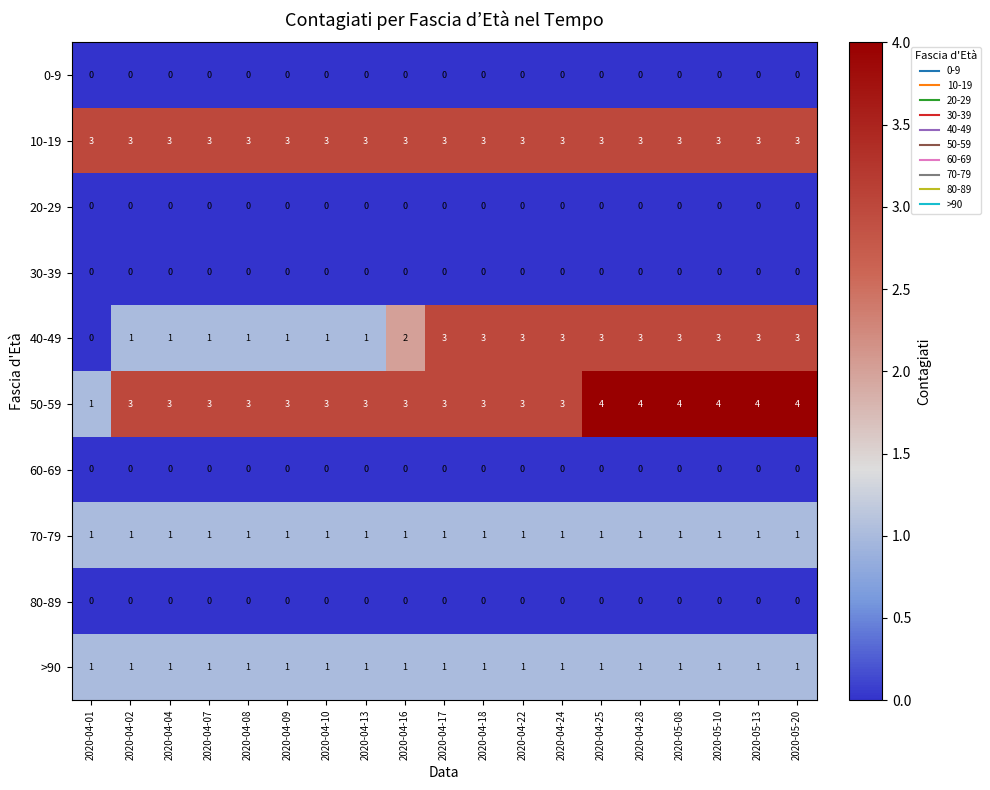

What is the spread (max minus min) of values at 2020-04-18?

3